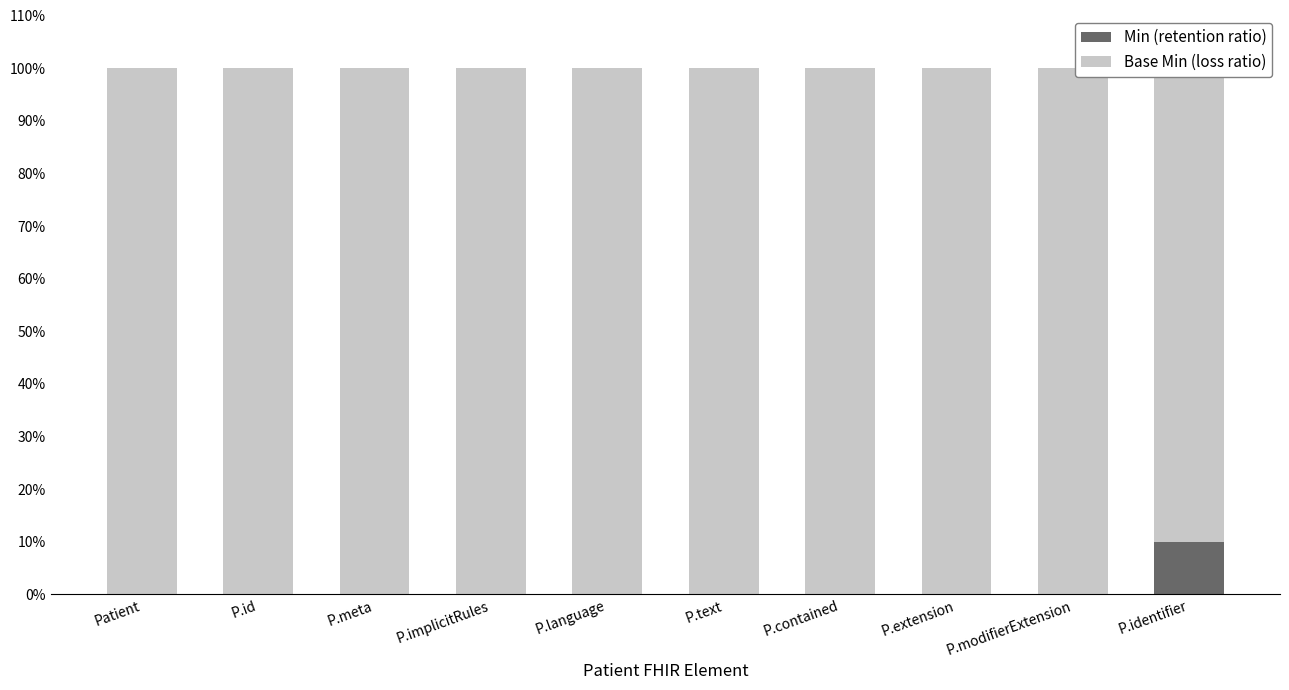

Rank the series by their average value, from highest to lowest.

Base Min (loss ratio), Min (retention ratio)